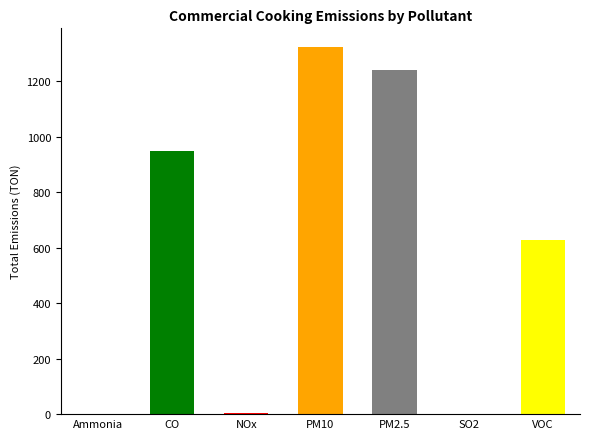

What is the maximum value shown in the chart?

1325.2